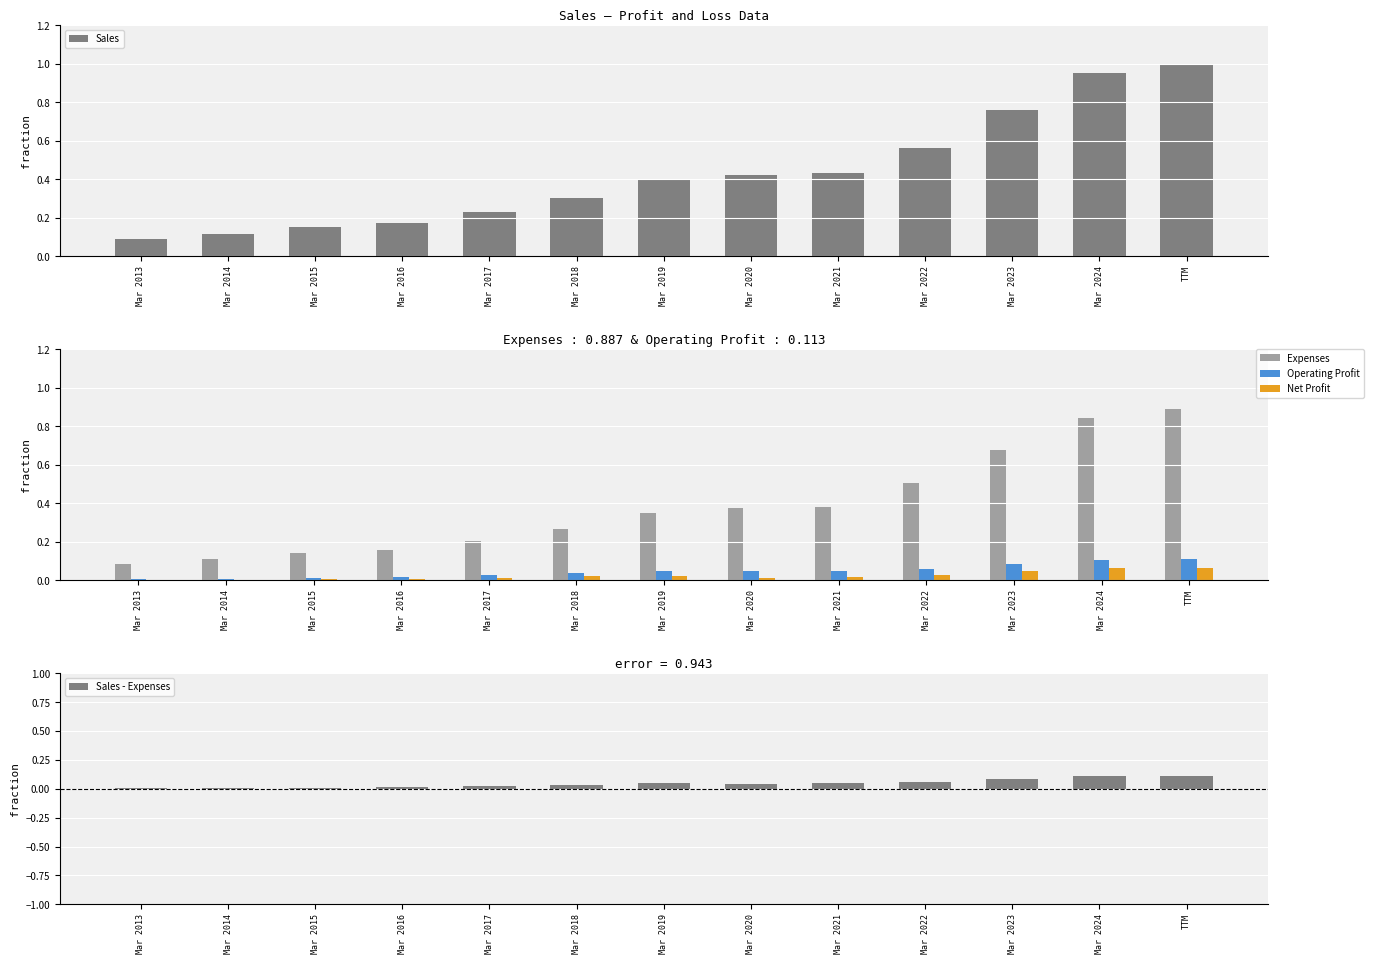

At which label does Sales reach its minimum?

Mar 2013